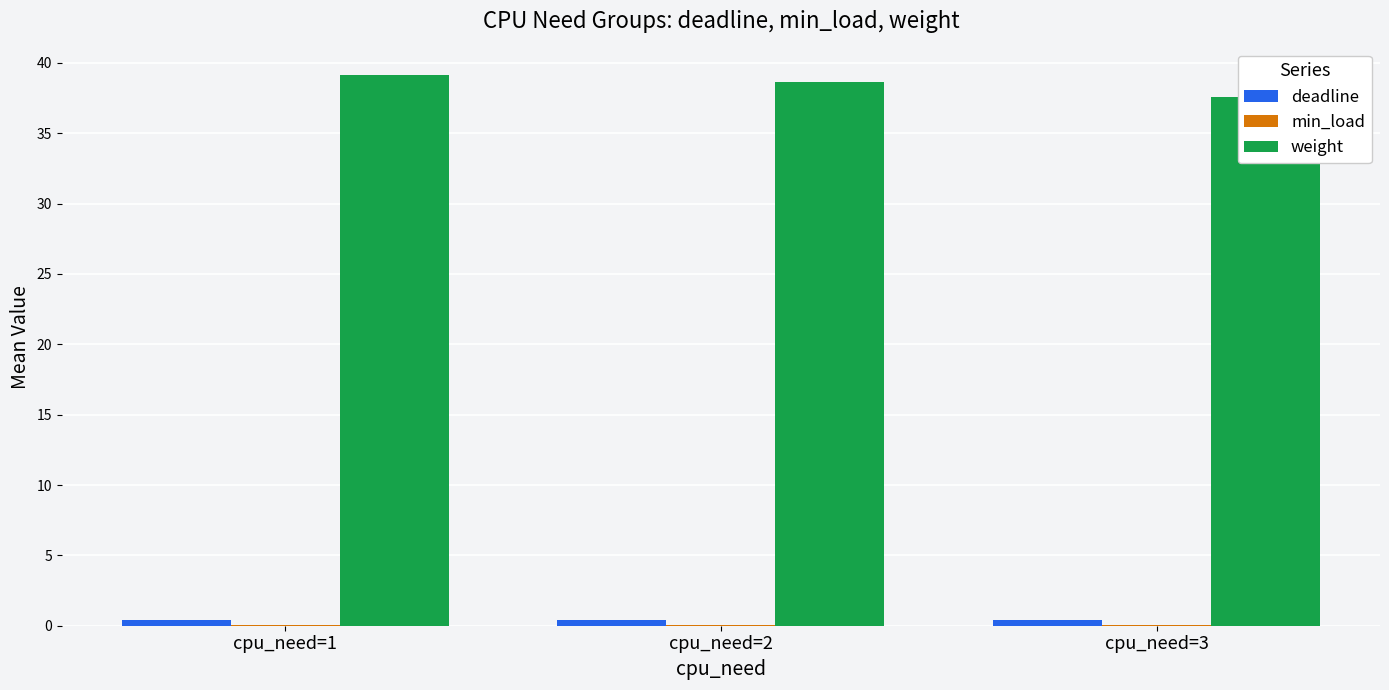

Reading left to right, extract all data points from this chart.

deadline: 0.4	0.4	0.4
min_load: 0.1	0.1	0.1
weight: 39.1	38.7	37.6